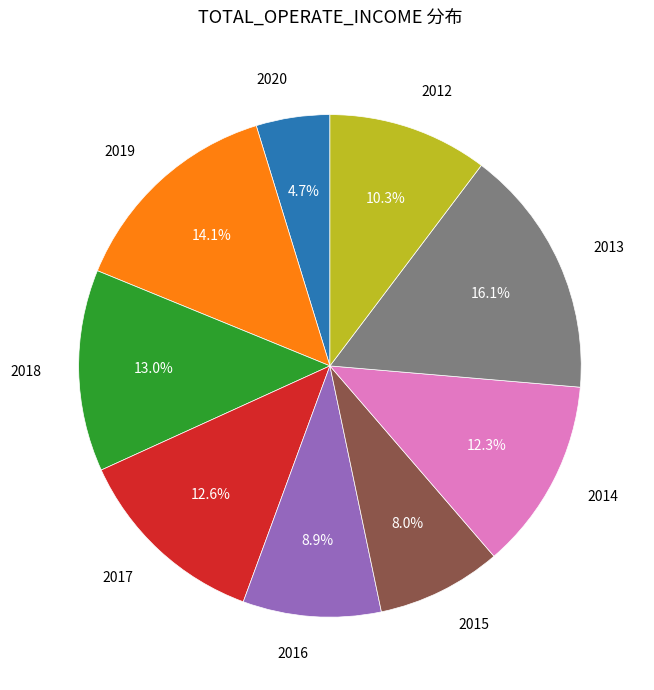

Is there any slice that represents more than half of the pie?

No